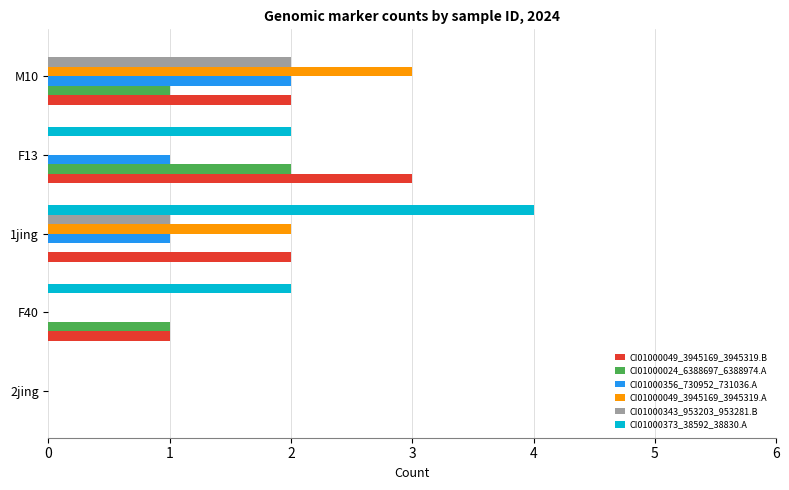

Count the CI01000049_3945169_3945319.B values in the range 1 to 2.

3